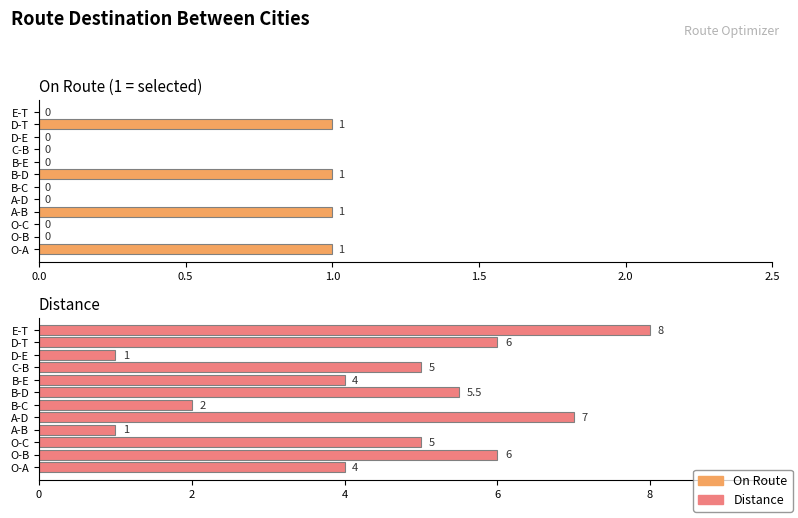

How many On Route values are between 0 and 1?

12